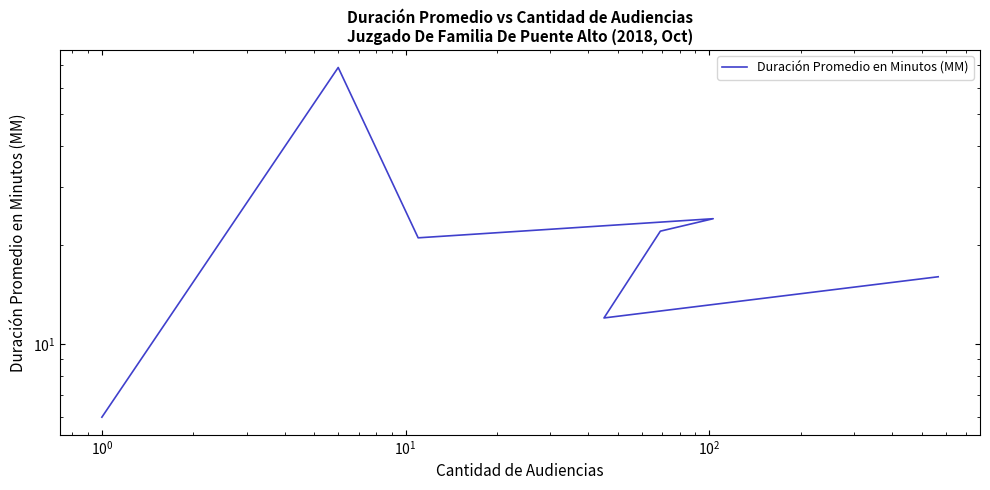

At which label is the value closest to 37?

$\mathdefault{10^{1}}$